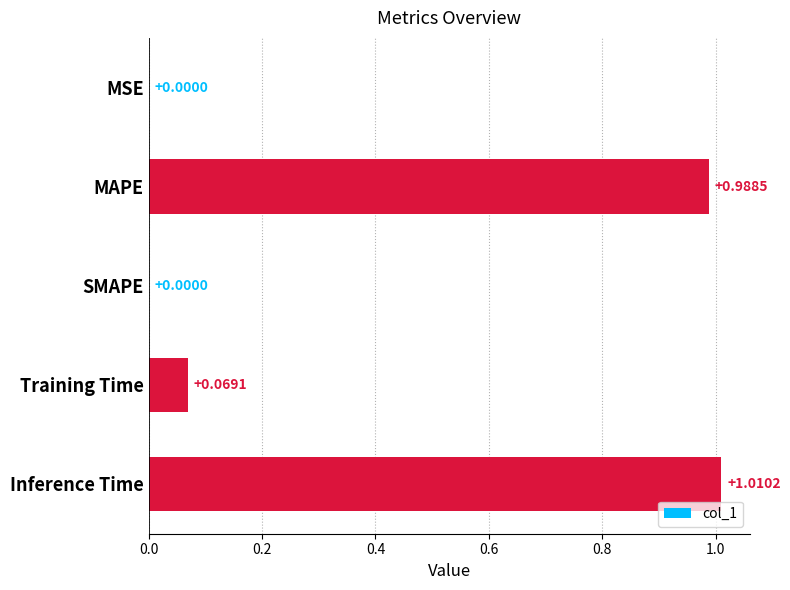

Which label corresponds to the largest value in the chart?

Inference Time